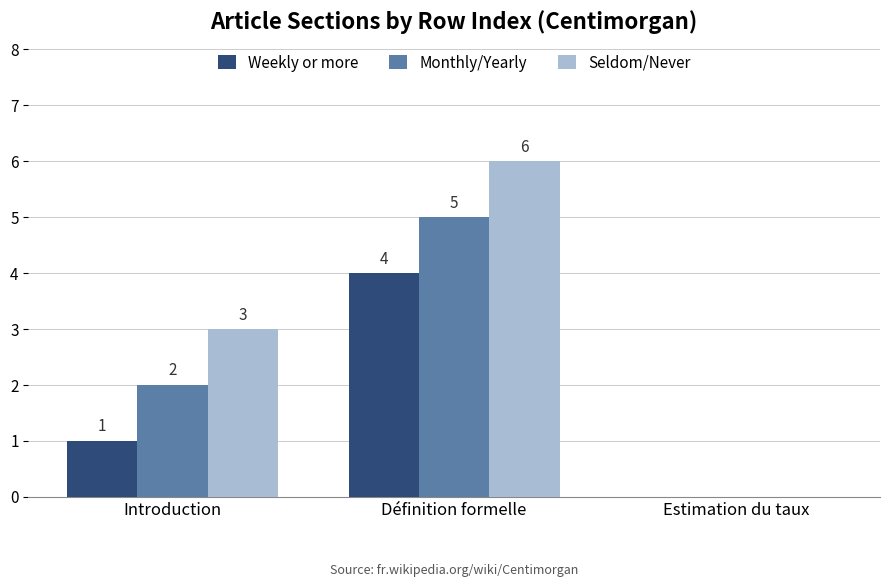

Which series has the largest total across all categories?

Seldom/Never